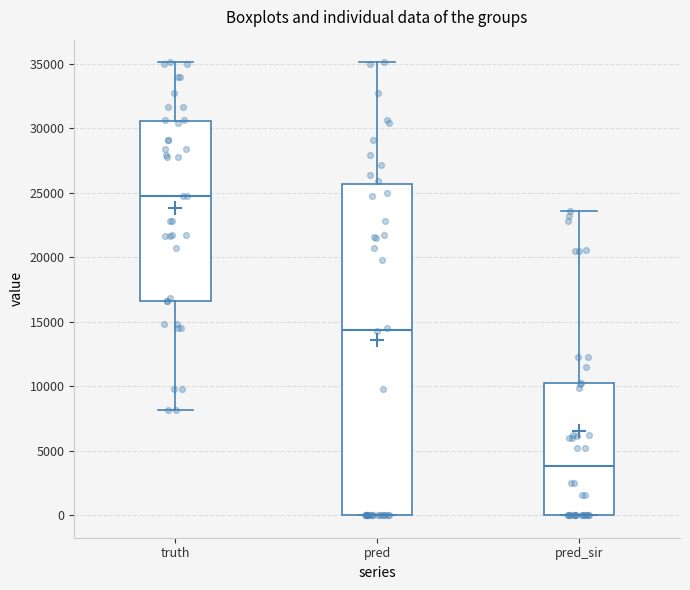

Which box's median line is the lowest?

pred_sir